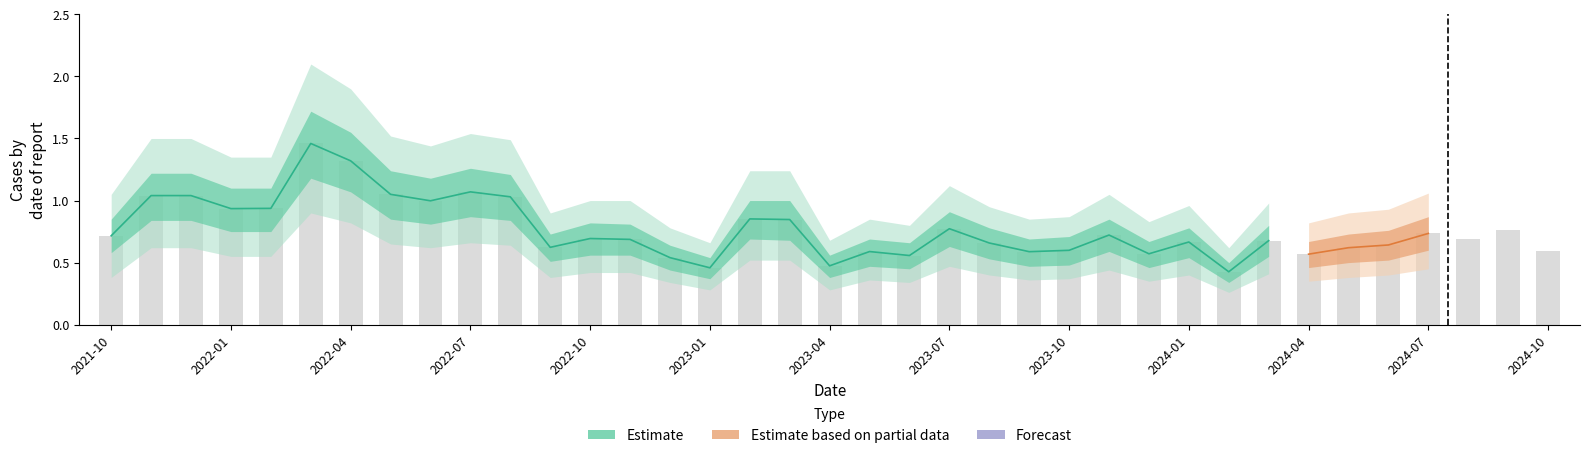

What is the average value?

0.8